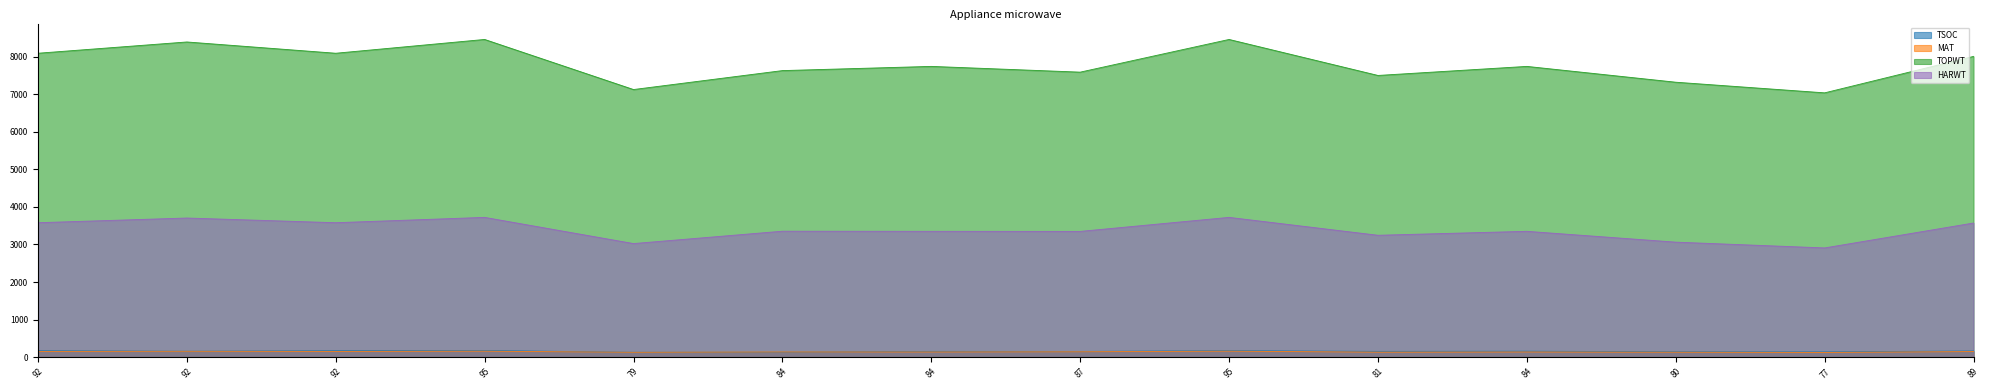

Which category has the highest value in the TOPWT series?

95